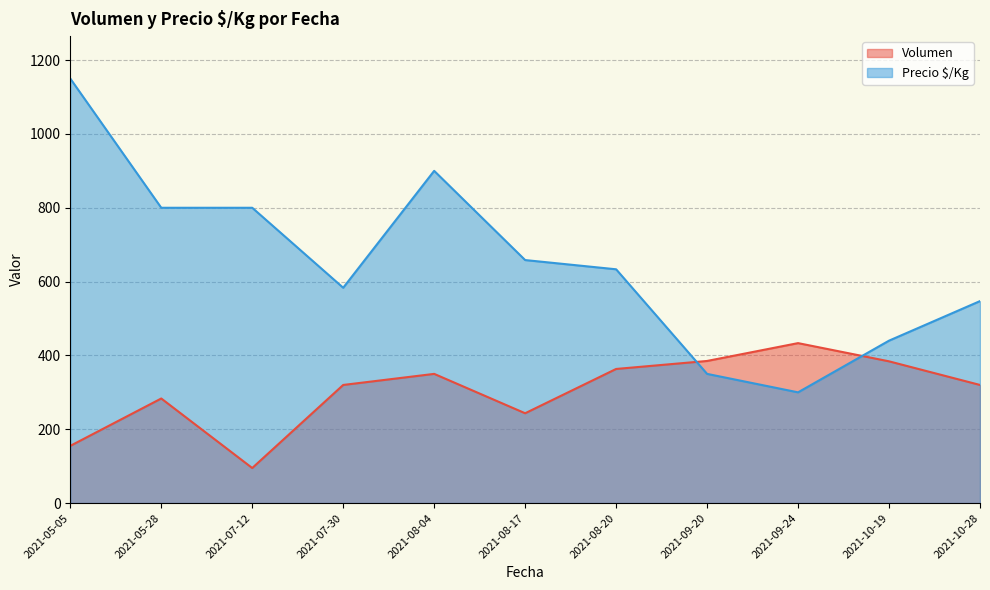

Between 2021-07-30 and 2021-08-17, which is larger?

2021-07-30